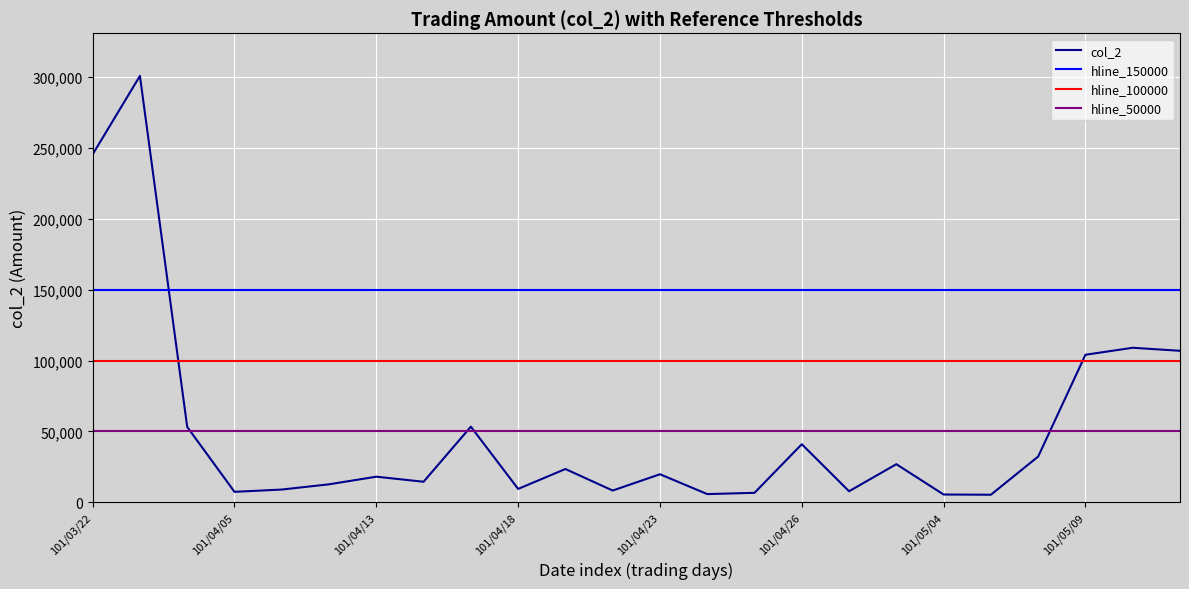

The chart shows a value of 19800 at 101/04/23. True or false?

True